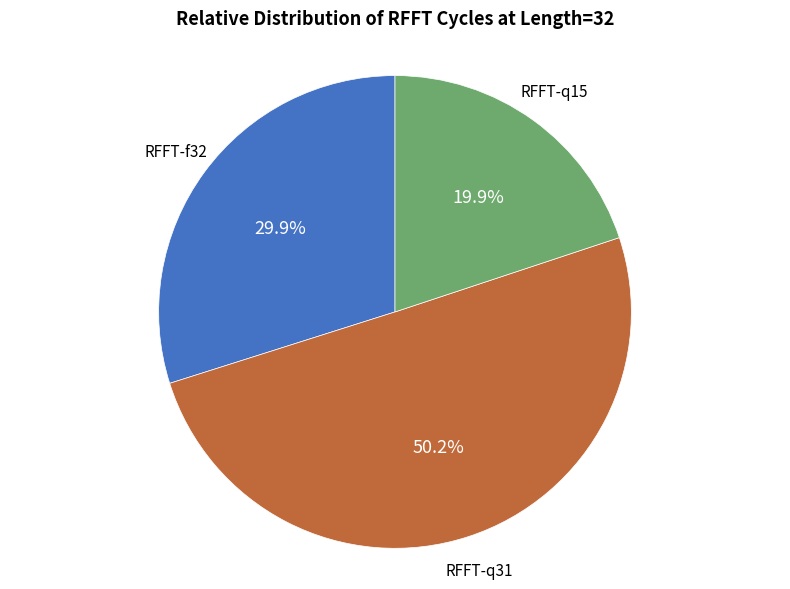

Which category accounts for the majority?

RFFT-q31